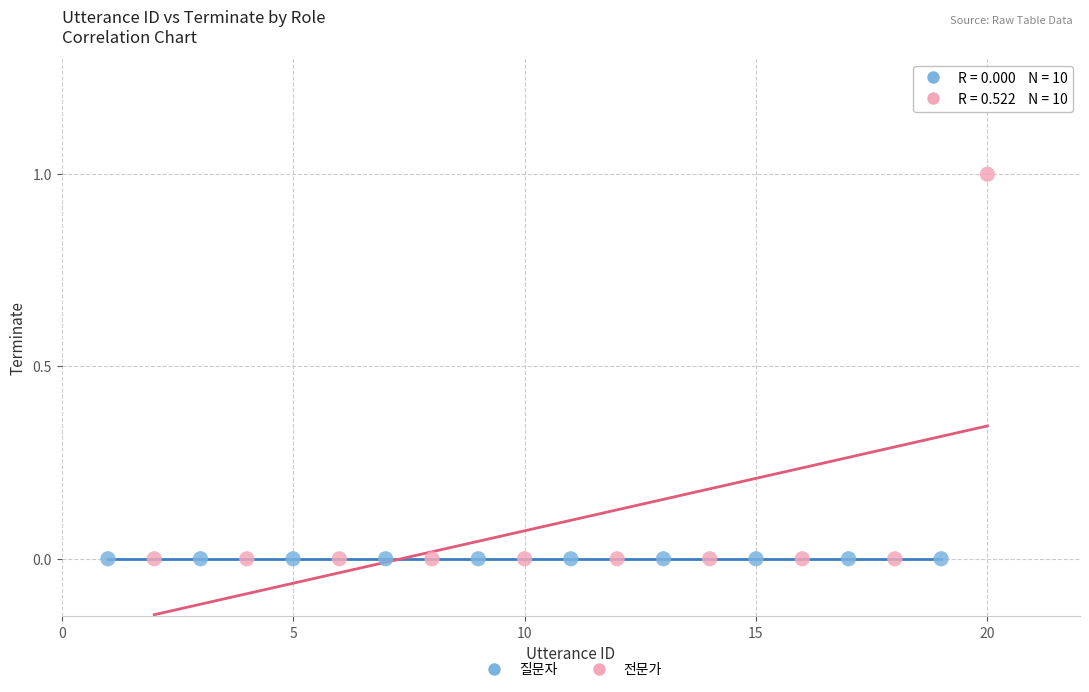

Which series contains the highest Y value?

전문가